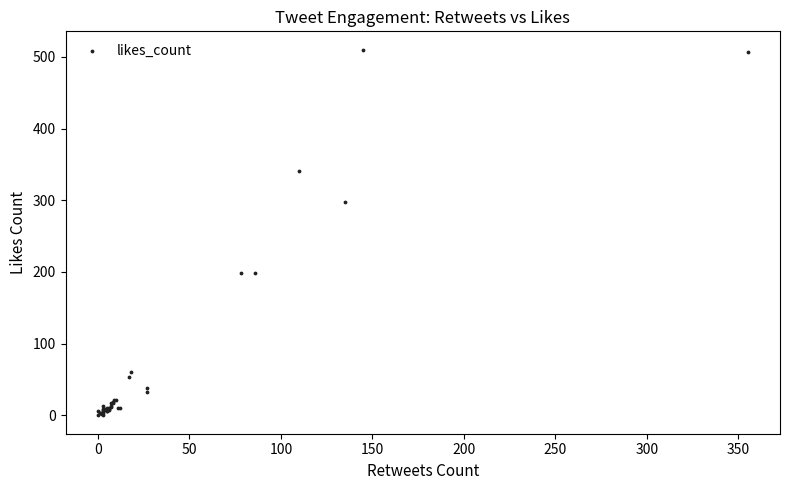

What Y value in the scatter plot is closest to 255?

297